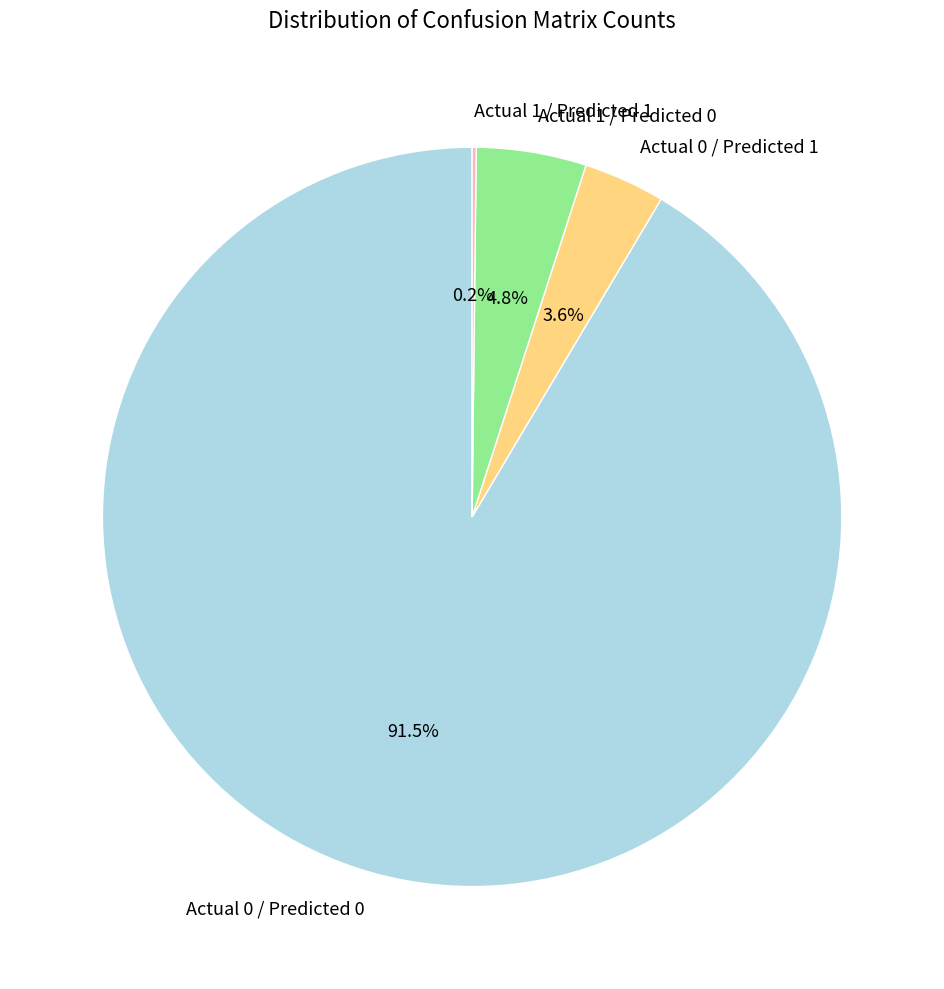

What is the largest slice in the pie chart?

Actual 0 / Predicted 0